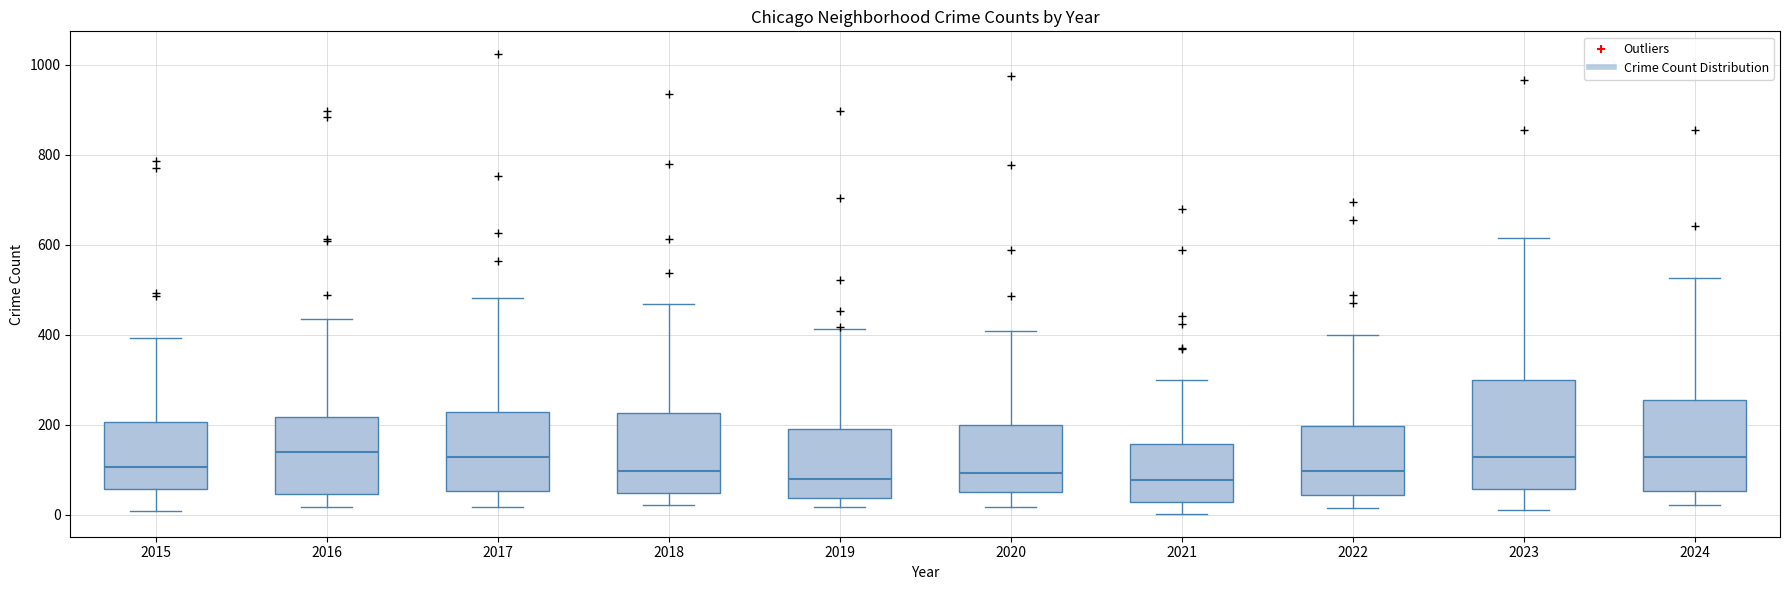

Reading left to right, transcribe this box plot: for each box, give where its median line is, the range the box spans, and where its two whiskers end, as read against the y-axis. The values are not printed on the chart, so give them approximately, as read against the axis.

2015: median 100, box 60 to 200, whiskers 0 to 400
2016: median 140, box 40 to 220, whiskers 20 to 440
2017: median 120, box 60 to 220, whiskers 20 to 480
2018: median 100, box 40 to 220, whiskers 20 to 460
2019: median 80, box 40 to 180, whiskers 20 to 420
2020: median 100, box 60 to 200, whiskers 20 to 400
2021: median 80, box 20 to 160, whiskers 0 to 300
2022: median 100, box 40 to 200, whiskers 20 to 400
2023: median 120, box 60 to 300, whiskers 20 to 620
2024: median 120, box 60 to 260, whiskers 20 to 520